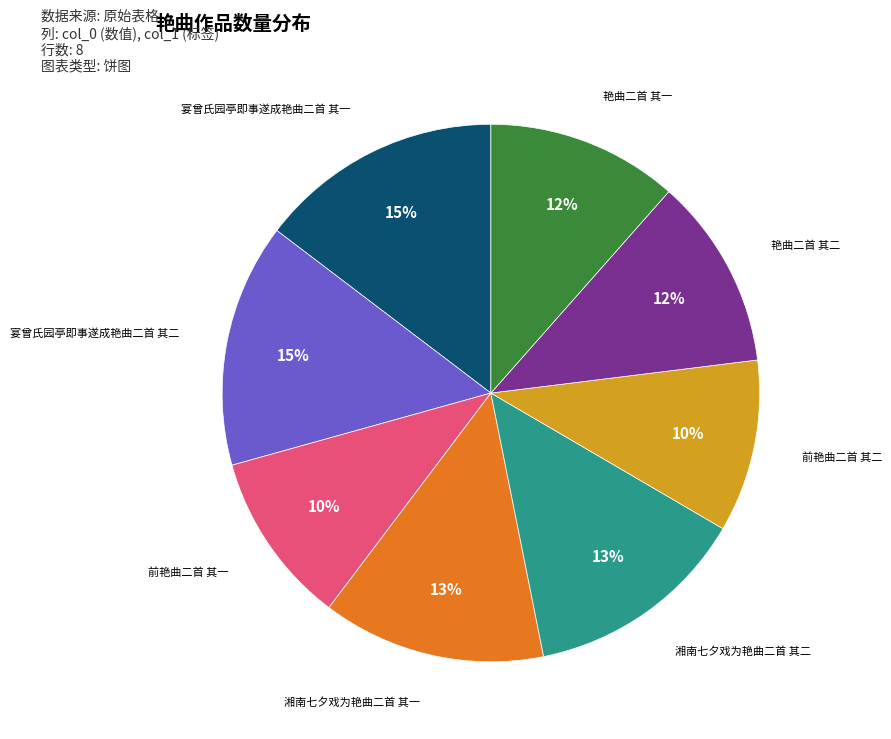

To the nearest percent, what is the average slice percentage?

12%